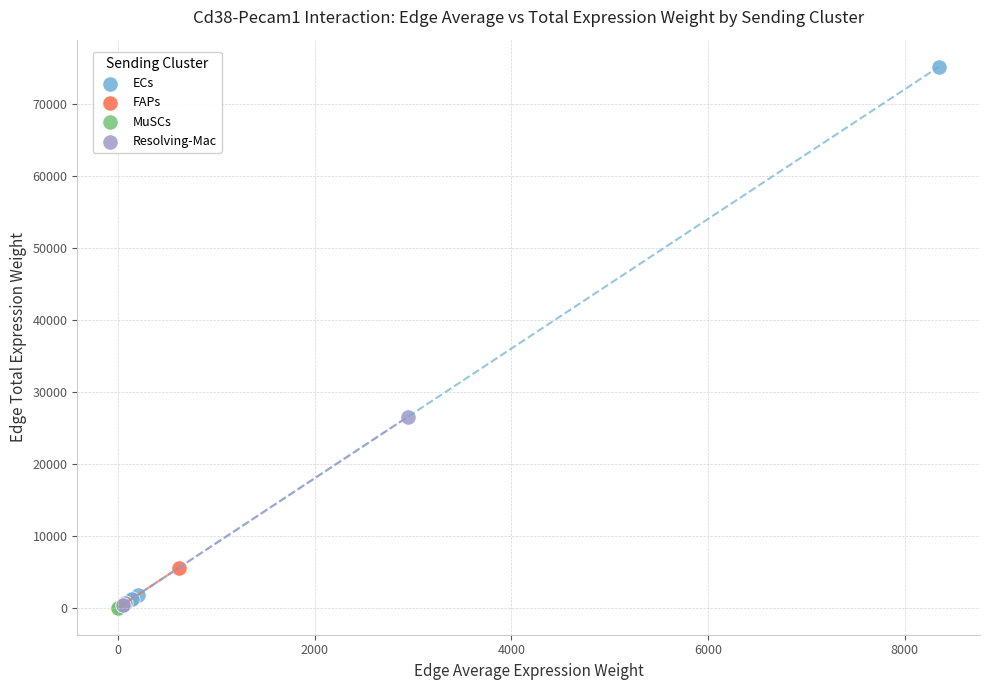

Which series has the largest Y range (max minus min)?

ECs